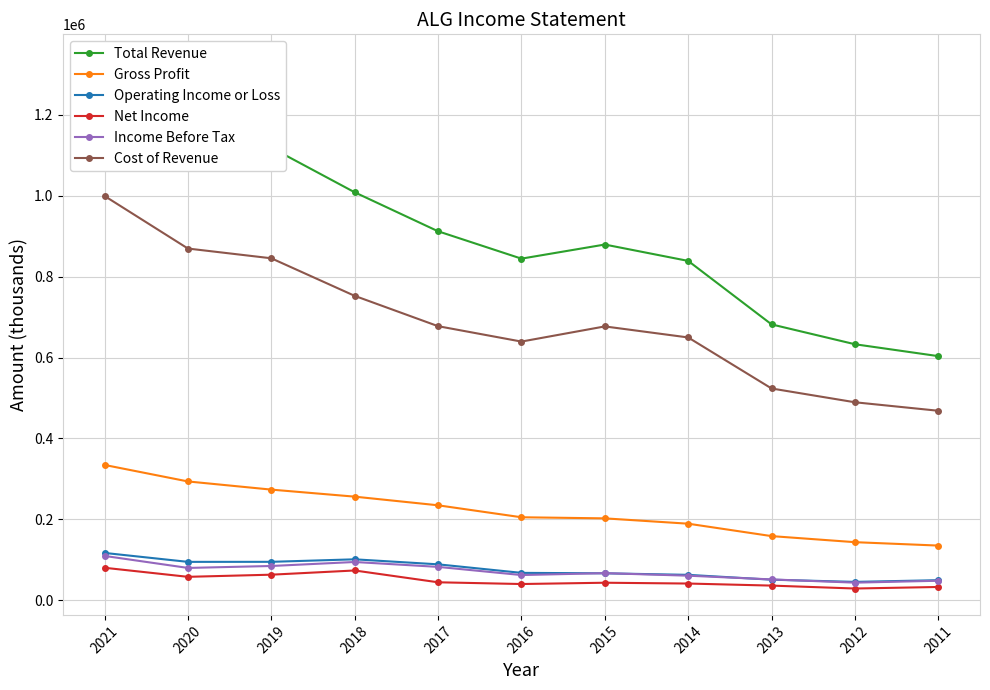

Where is the first local maximum for Total Revenue?

2015